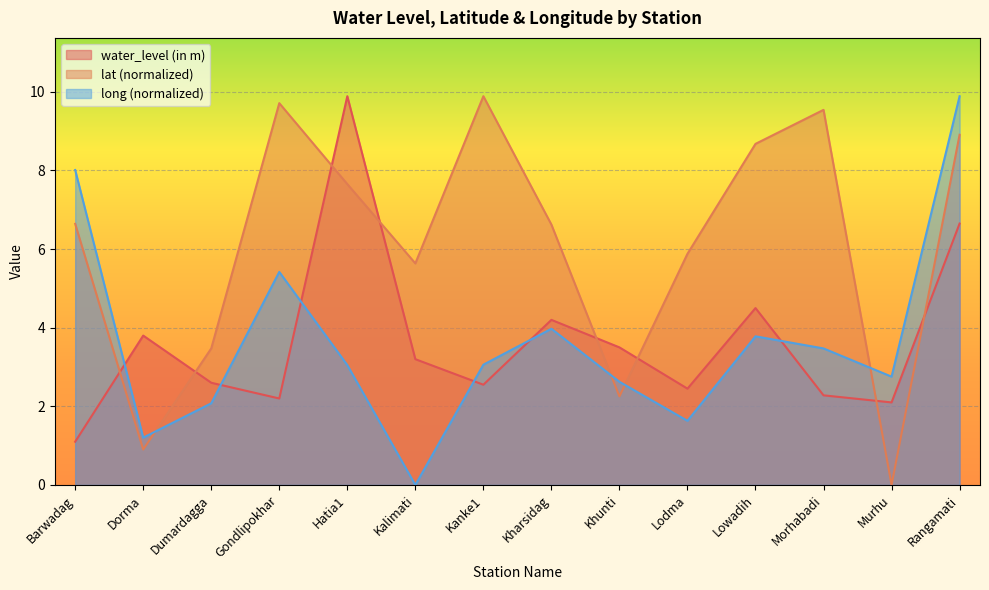

Reading left to right, list all the values displayed in this chart.

water_level (in m): 1.1	3.8	2.6	2.2	9.9	3.2	2.5	4.2	3.5	2.5	4.5	2.3	2.1	6.7
lat: 6.6	0.9	3.5	9.7	7.7	5.6	9.9	6.6	2.3	5.9	8.7	9.5	0.0	8.9
long: 8.0	1.2	2.1	5.4	3.0	0.0	3.1	4.0	2.6	1.6	3.8	3.5	2.8	9.9